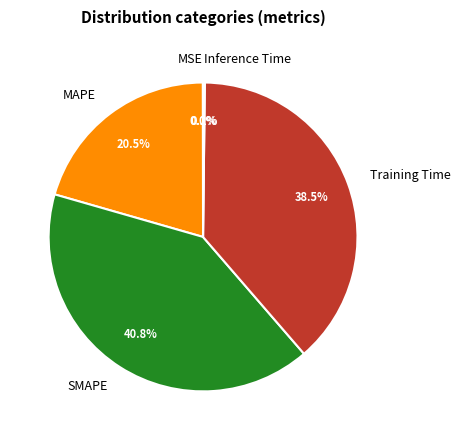

True or false: SMAPE accounts for 41% of the total.

True